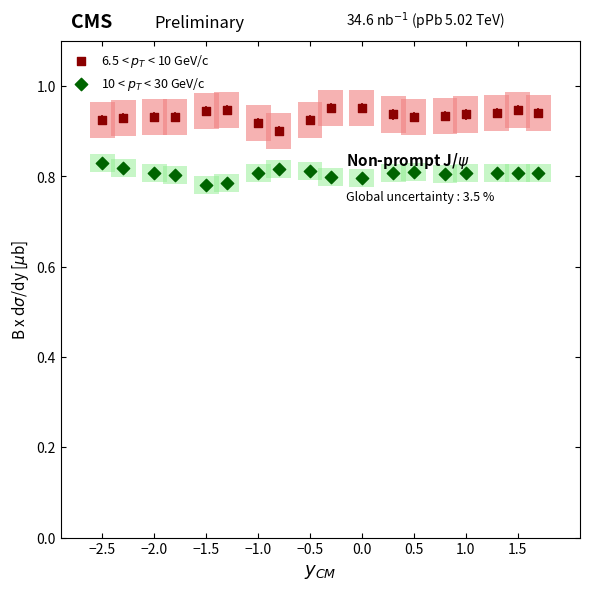

Across all data points, what is the range of X values (max minus min)?

4.2